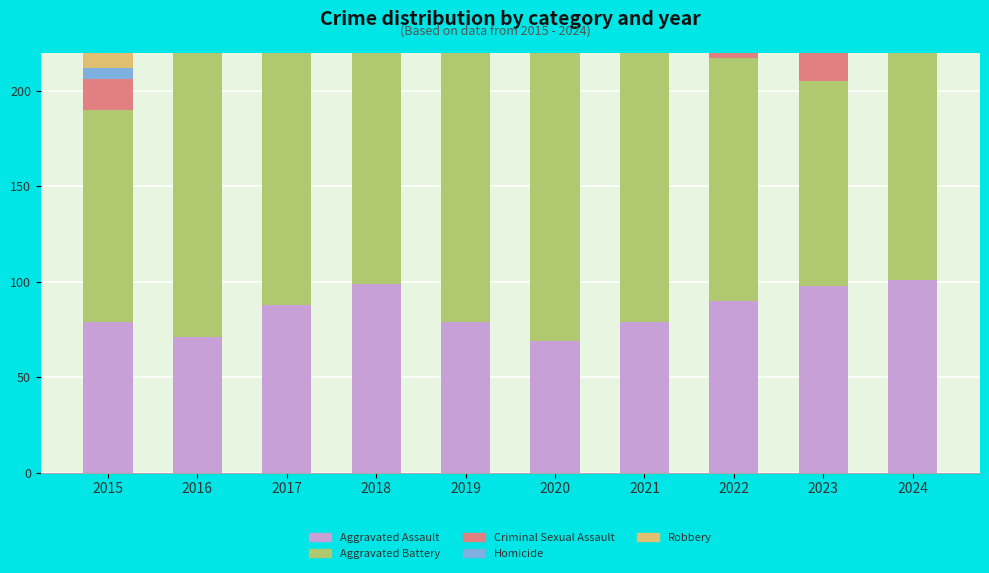

What is the sum of all Aggravated Battery values?

1390